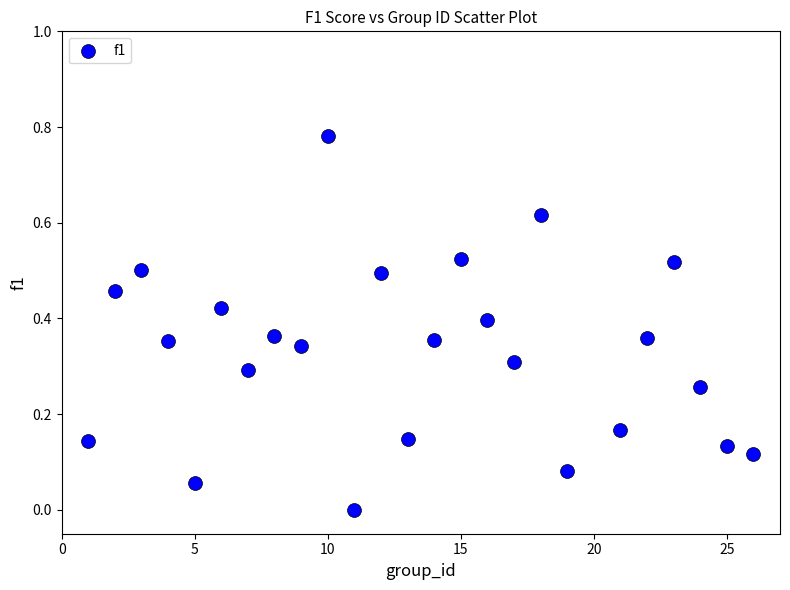

What is the range of X values (max minus min)?

25.0